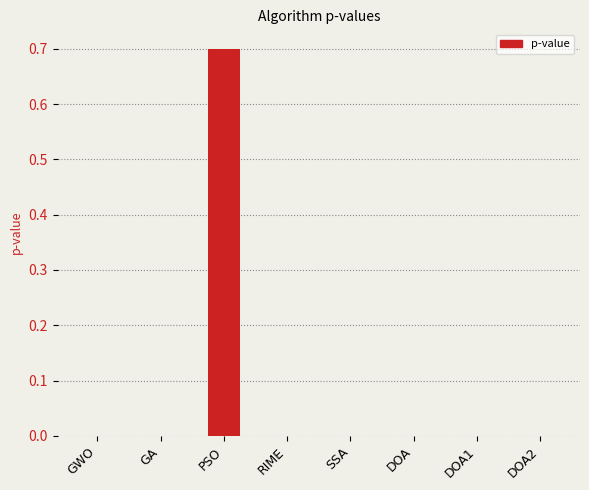

The value at PSO is 0.7. True or false?

True